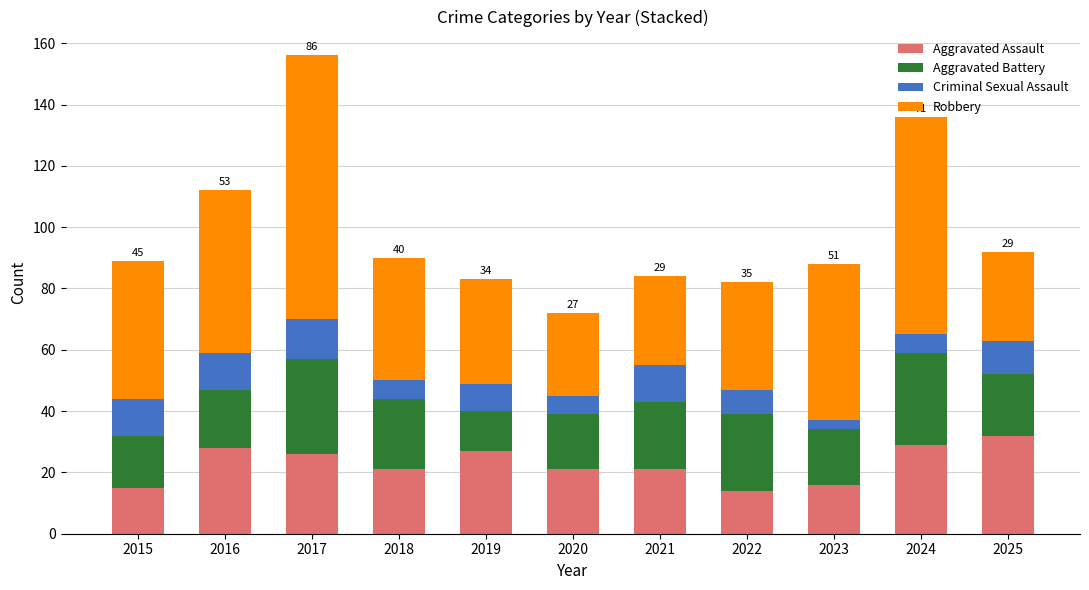

What is the minimum value for Aggravated Assault?

14